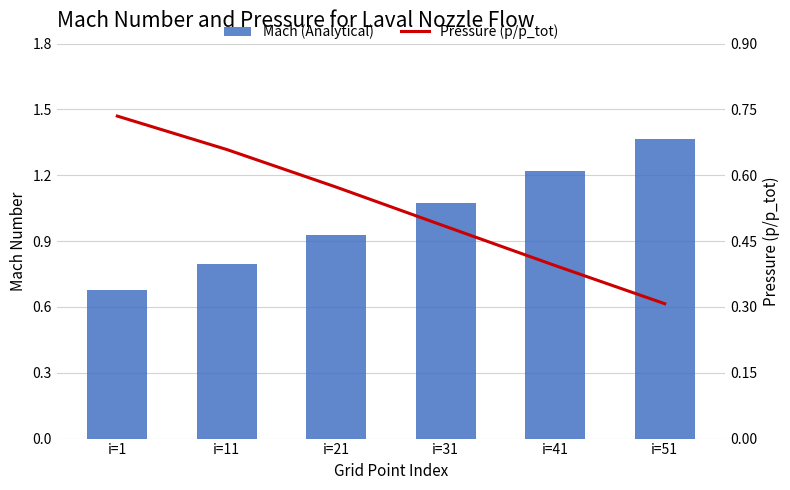

Does the chart contain stacked bars?

No